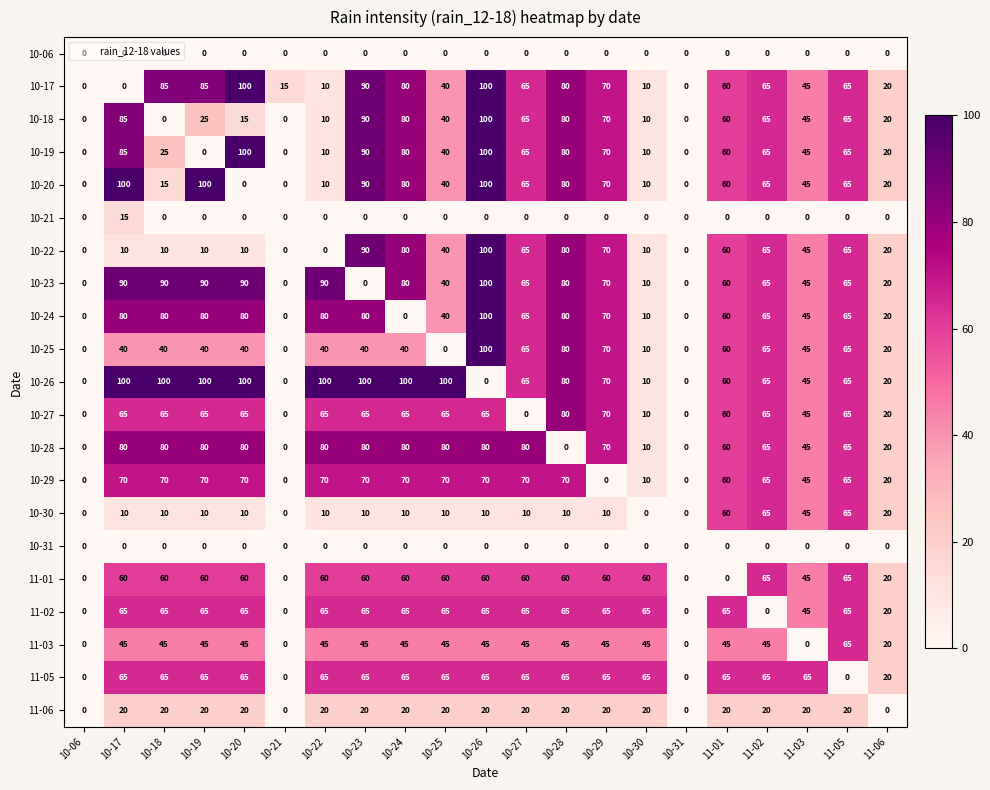

What is the maximum value for 10-17?

100